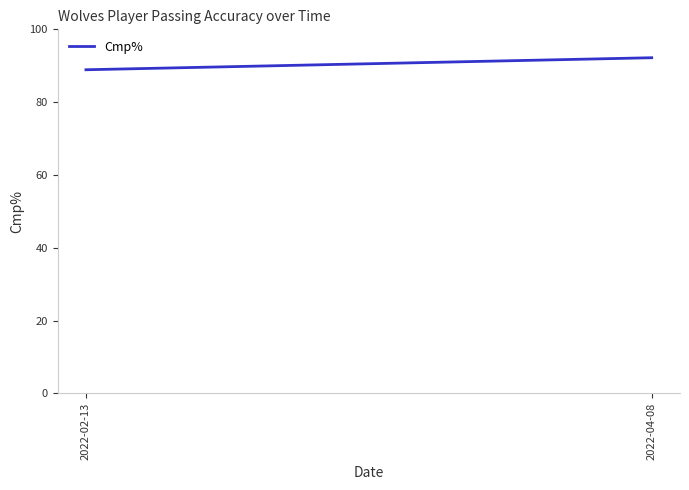

List the labels in order of value, largest first.

2022-04-08, 2022-02-13